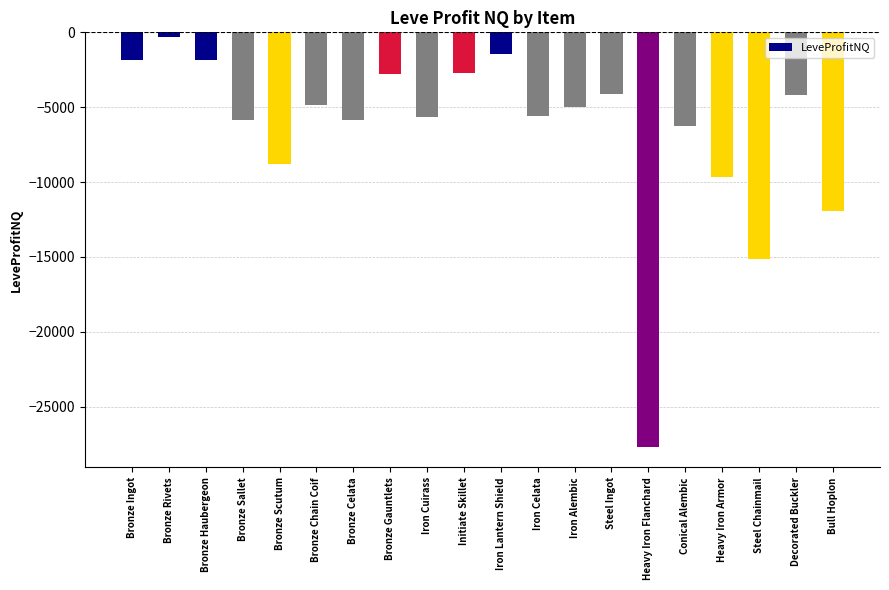

What is the smallest value displayed?

-27681.0